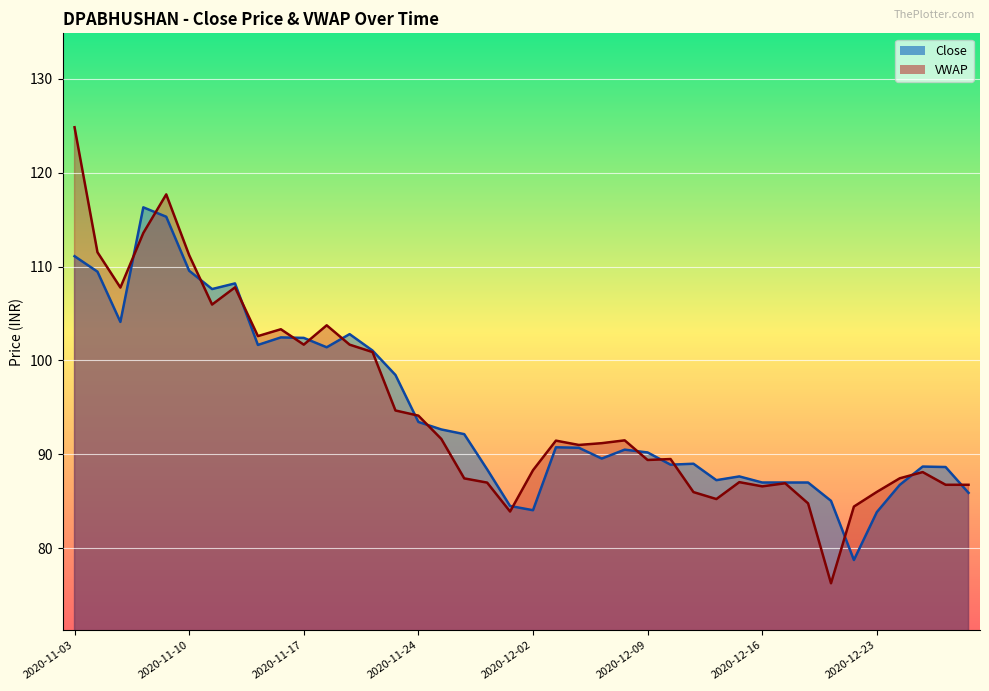

At which category does VWAP reach its first local valley?

2020-11-05